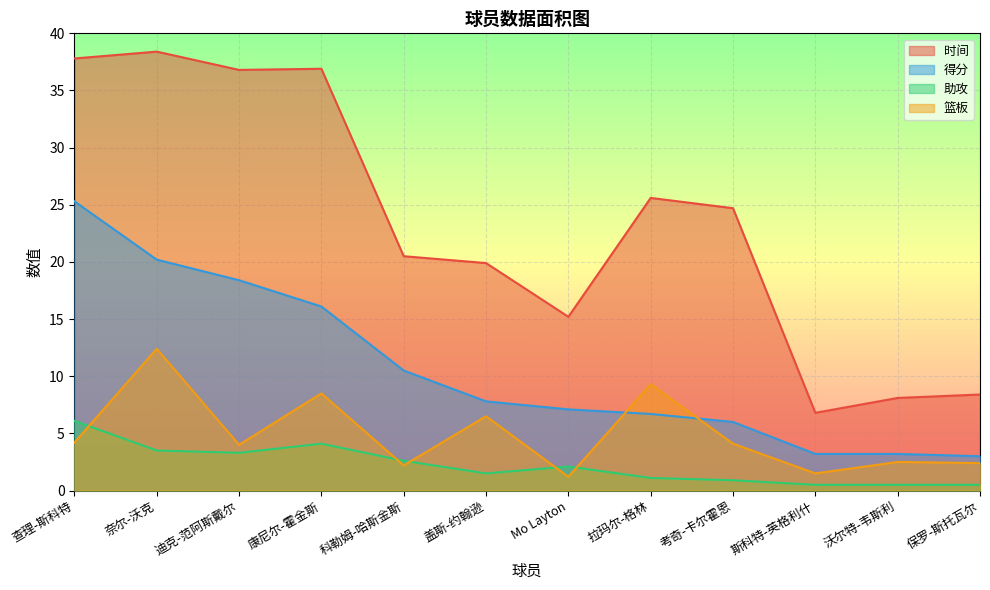

Does the chart display data point markers on the line(s)?

No